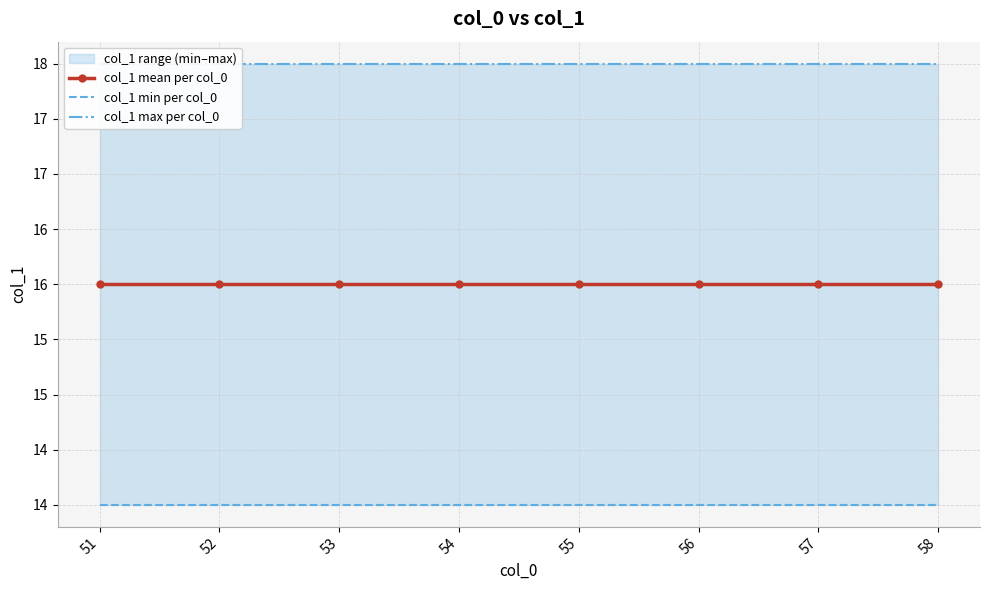

True or false: col_1 mean per col_0 and col_1 min per col_0 intersect in this chart.

False